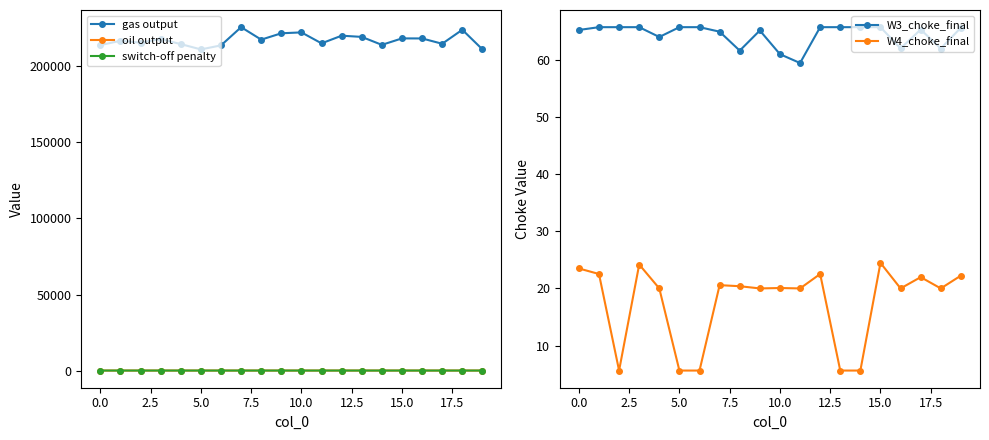

Is this an area chart (filled region under the line)?

No